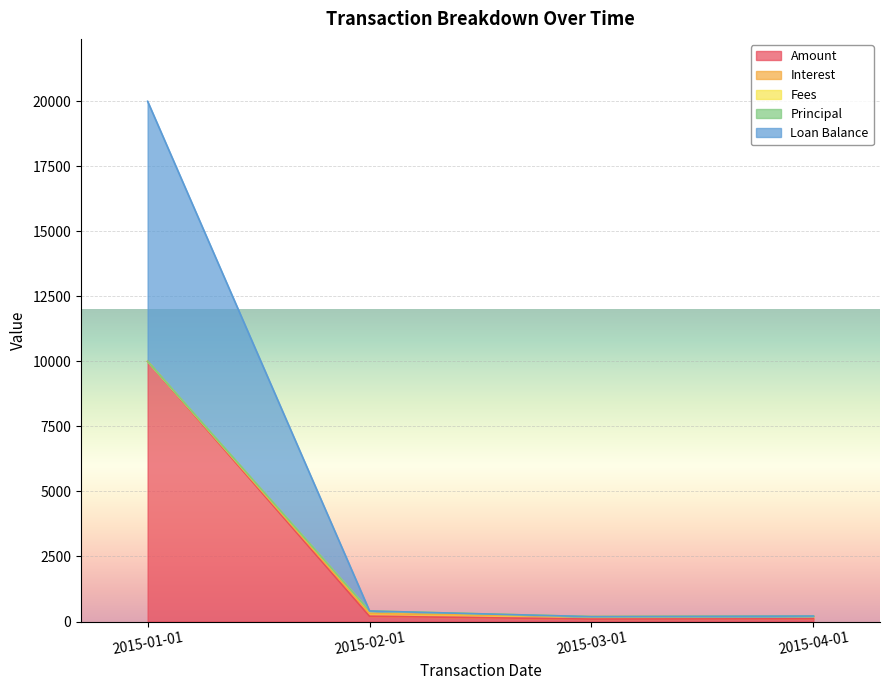

What is the highest value of the Amount series?

10000.0